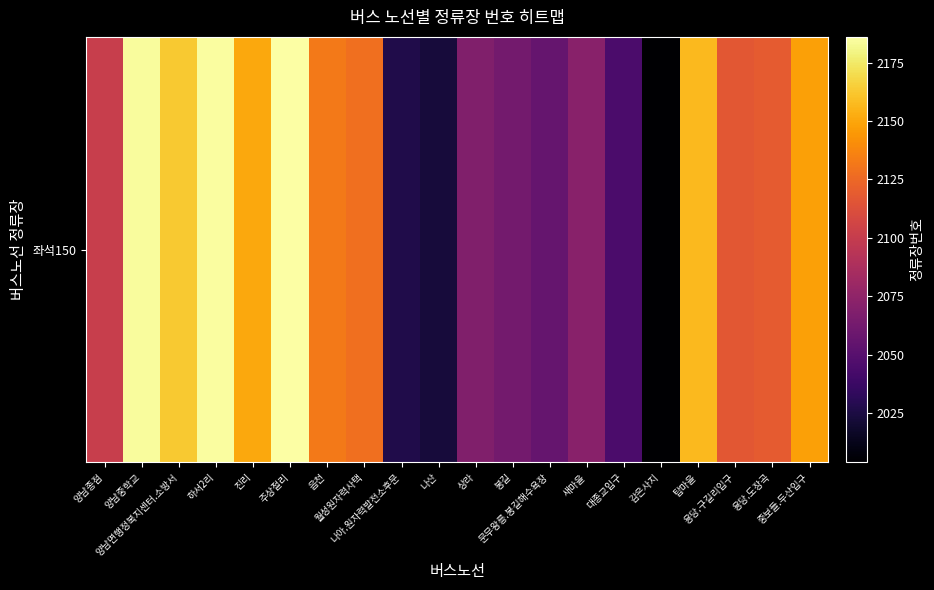

What is the sum of all values?

42129